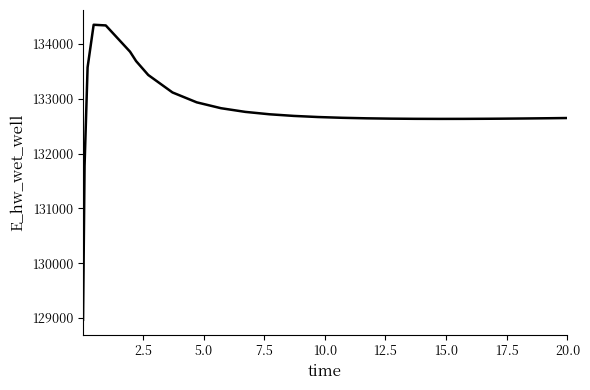

What is the smallest value displayed?

128966.7